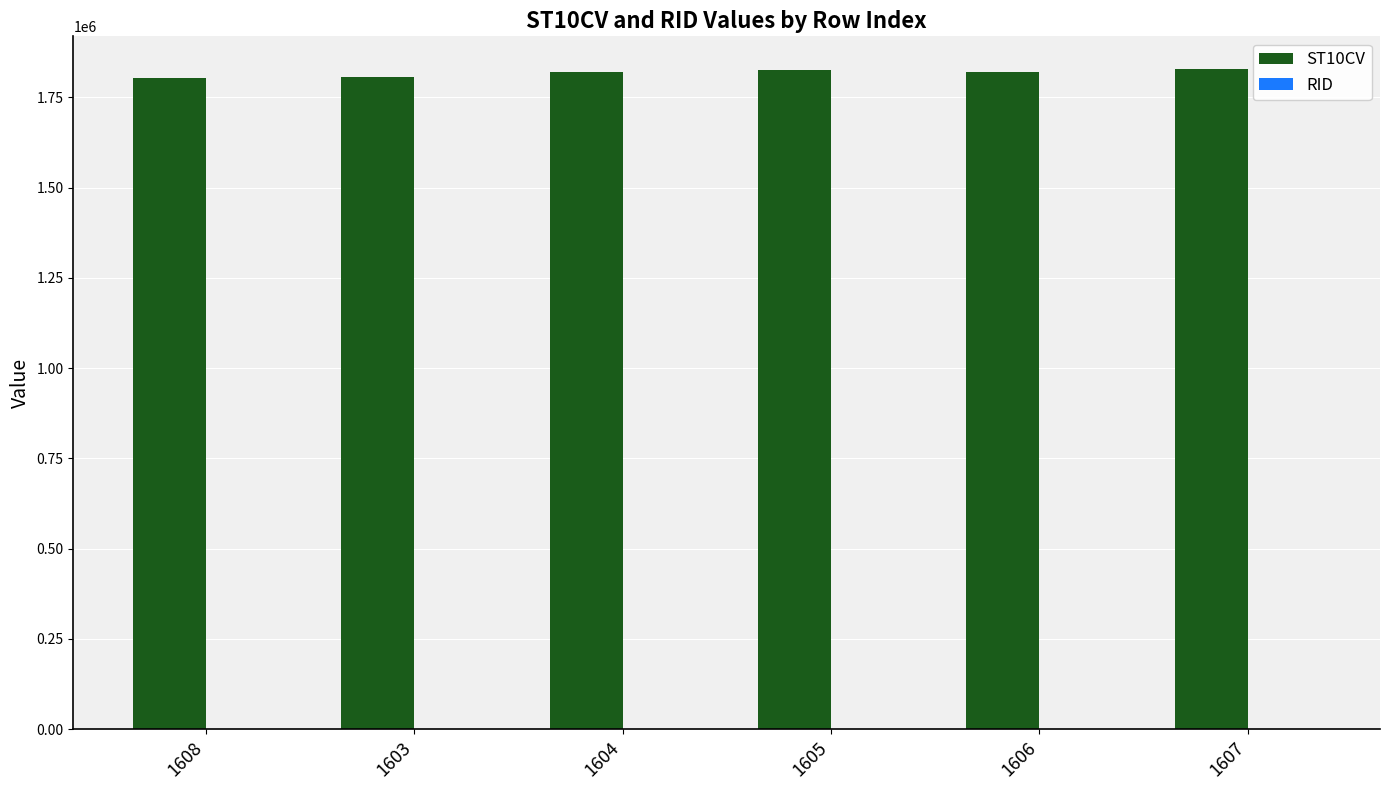

What is the total value across all series at 1603?

1806374